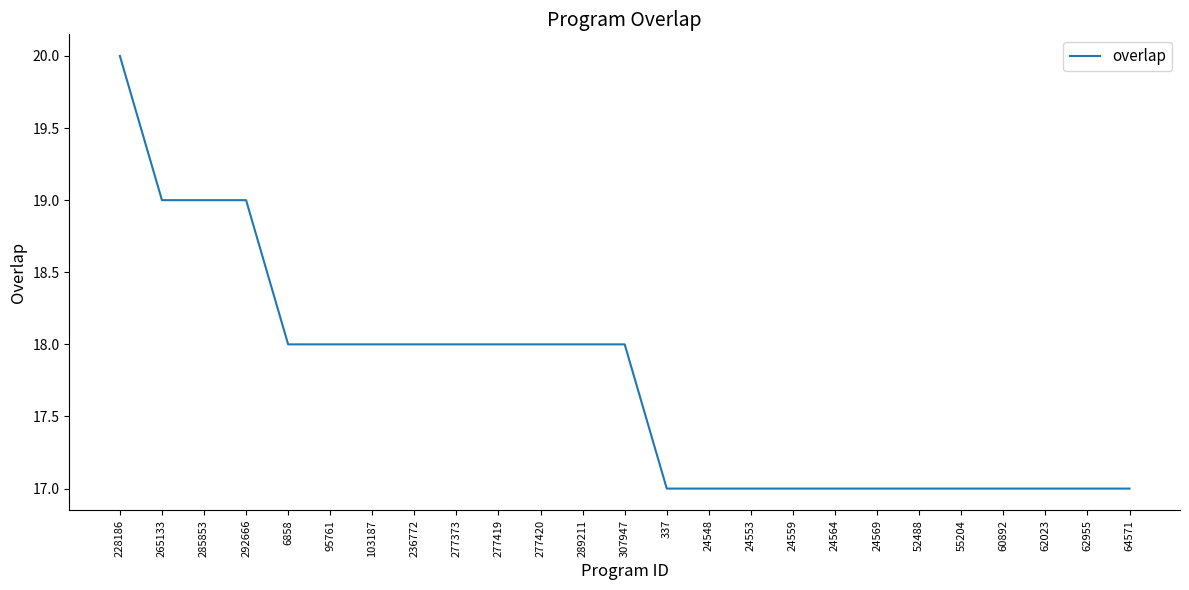

What is the ratio of the value at 24564 to the value at 24559?

1.0